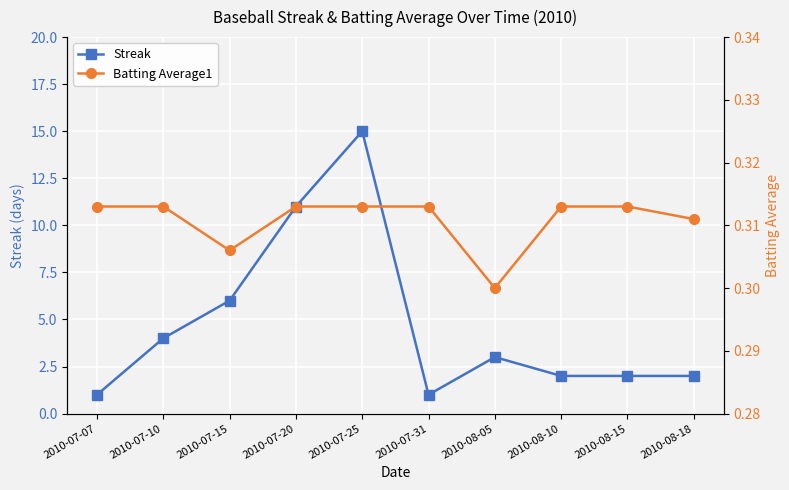

Between 2010-08-18 and 2010-07-10, which is larger?

2010-07-10